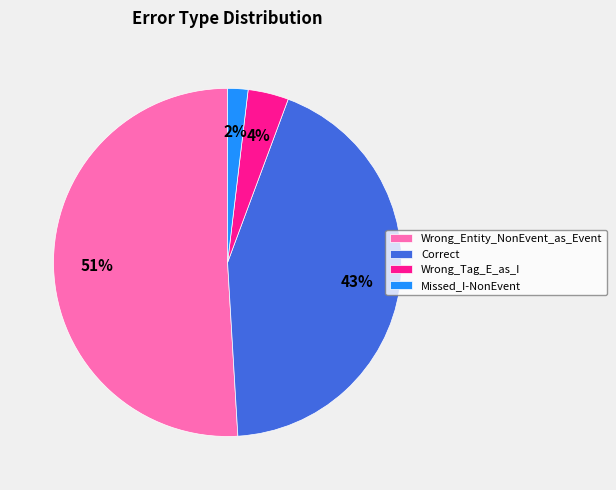

True or false: Wrong_Tag_E_as_I accounts for 4% of the total.

True